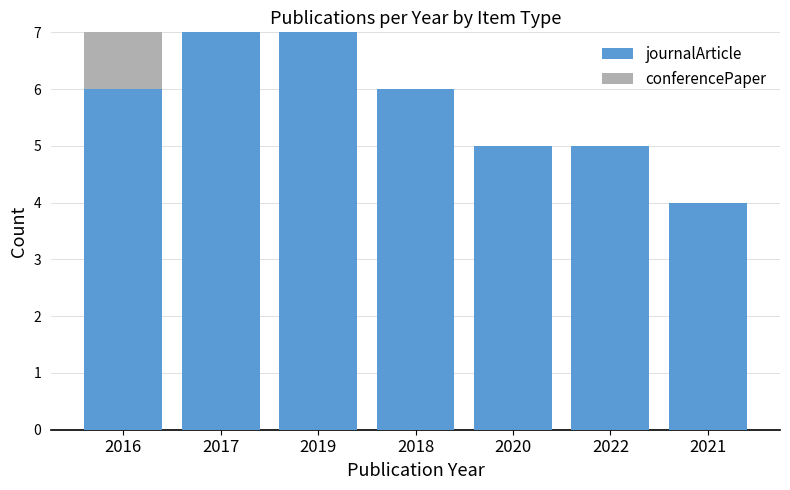

What is the highest value of the journalArticle series?

7